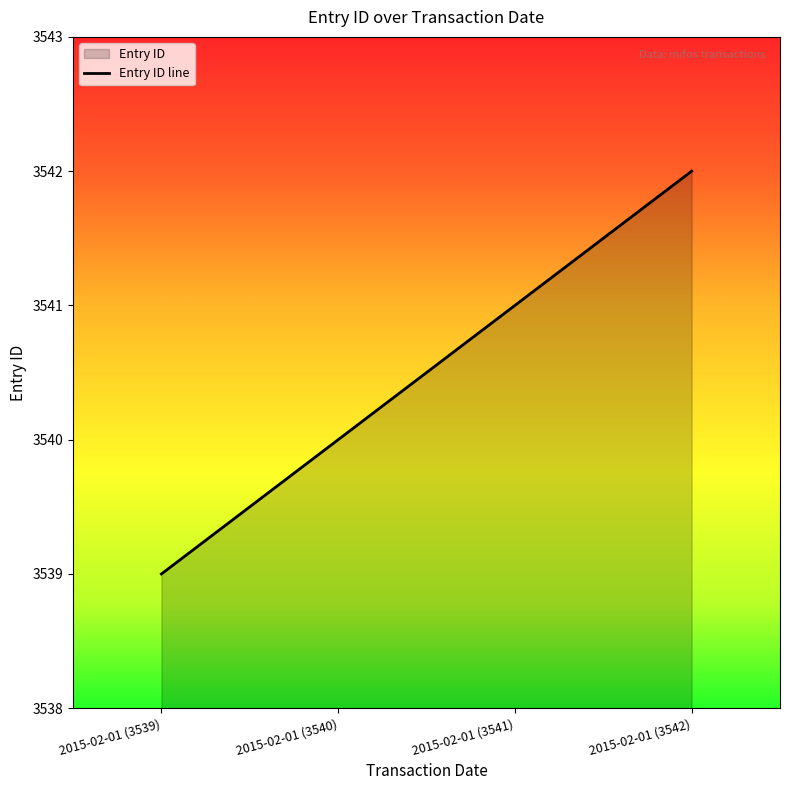

Reading right to left, transcribe all the data shown in this chart.

3542	3541	3540	3539